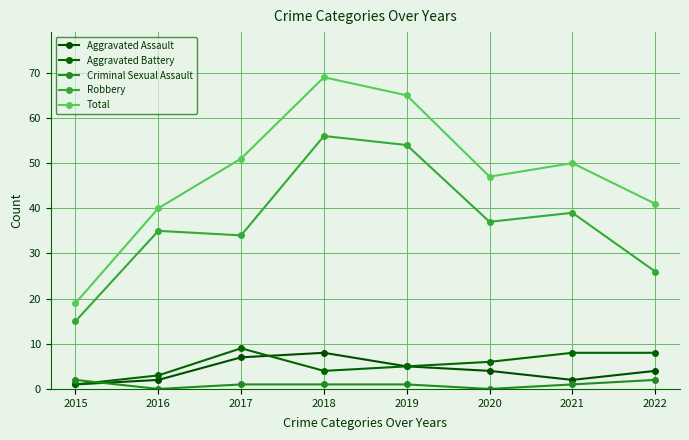

Which category has the highest value in the Aggravated Battery series?

2017